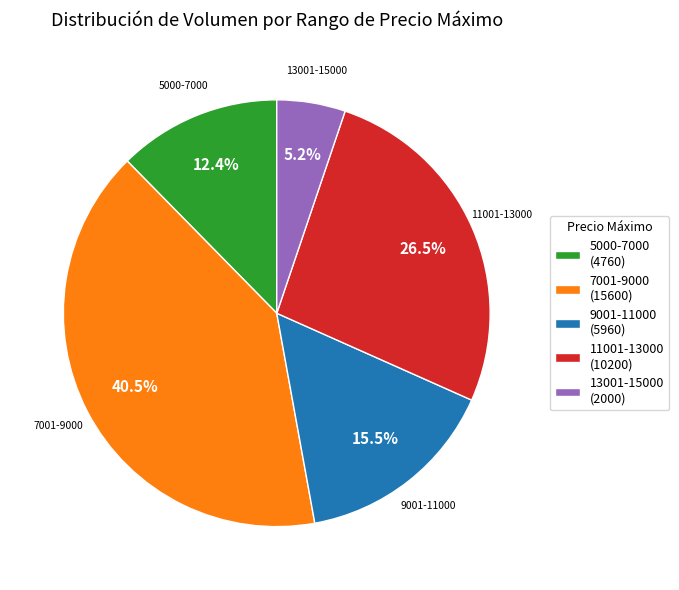

How many slices are in this pie chart?

5